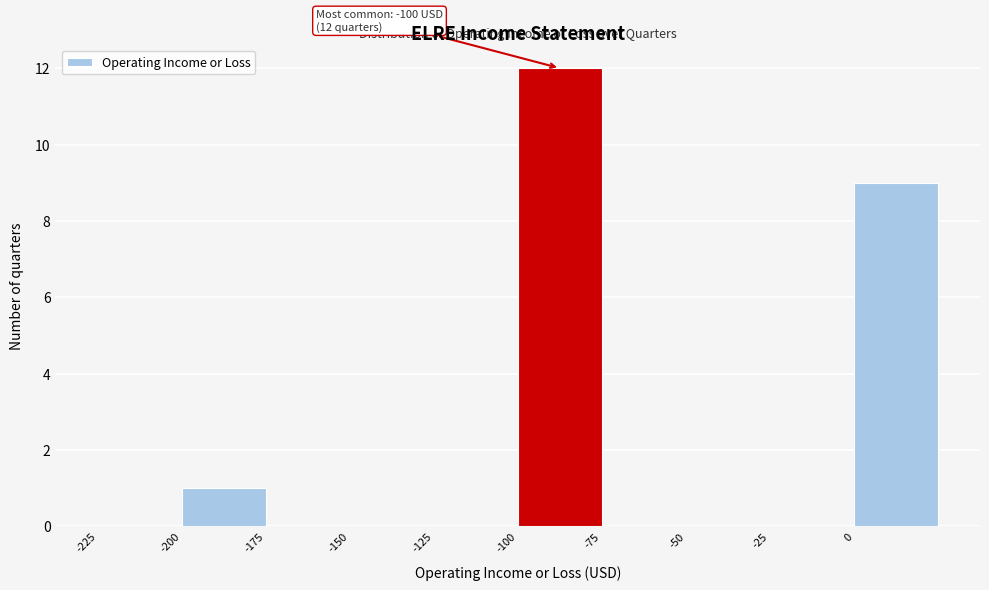

Which range on the x-axis has the tallest bar?

-100 to -75